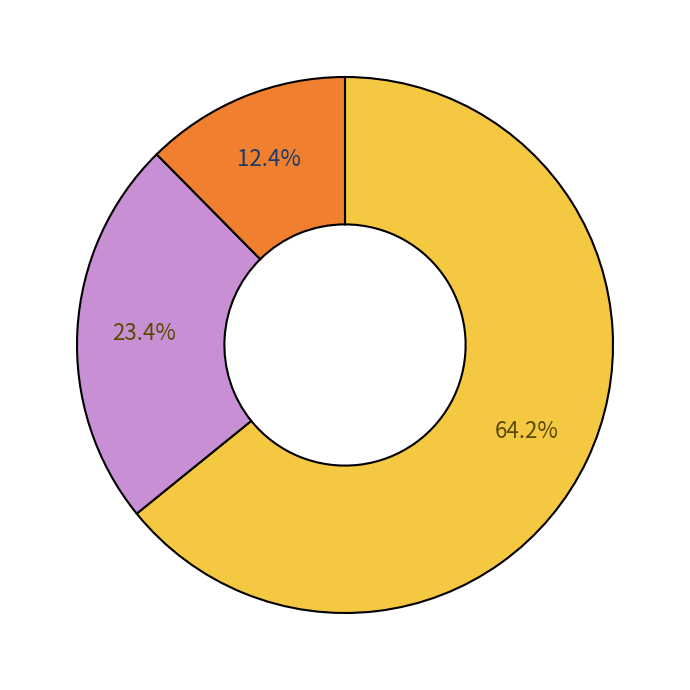

How many slices are in this pie chart?

3